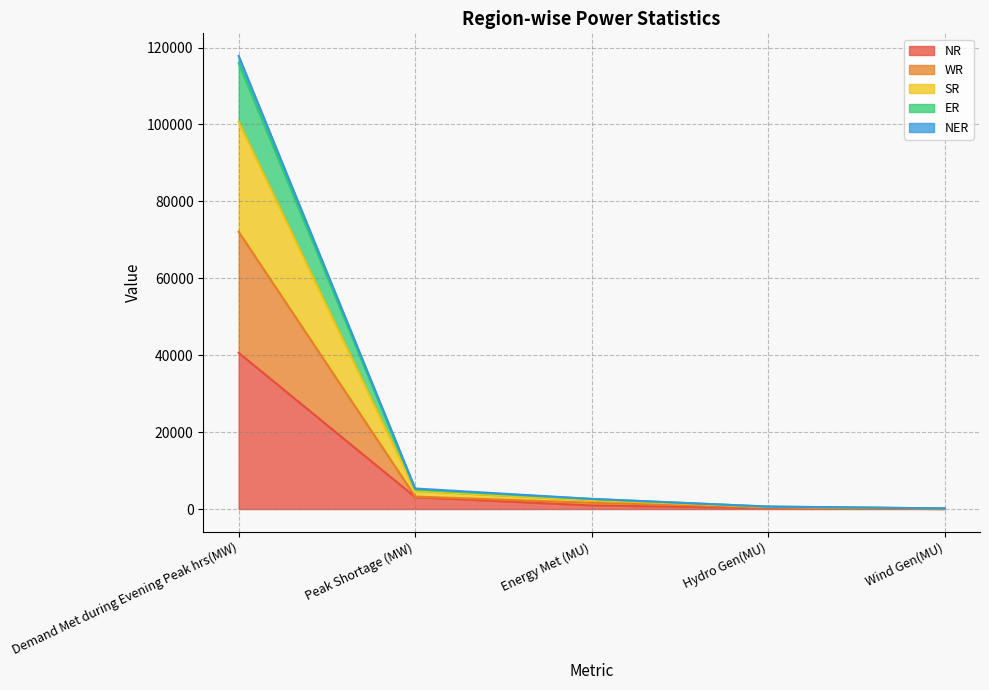

What is the difference between the highest and lowest values at Hydro Gen(MU)?

344